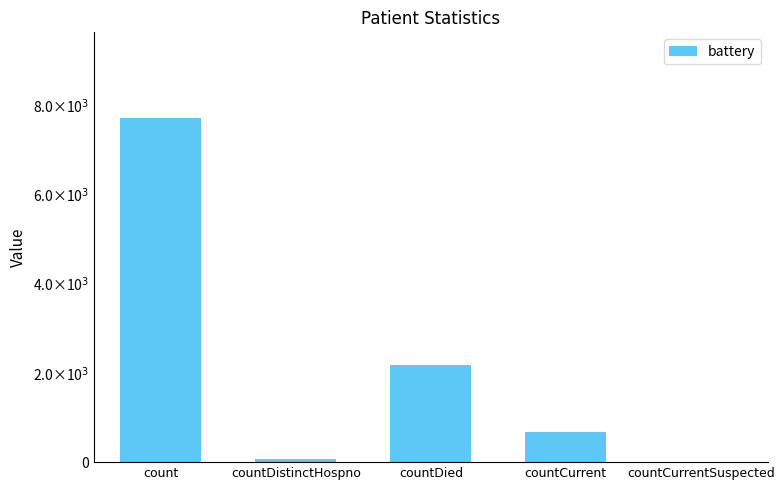

Are the bars horizontal?

No